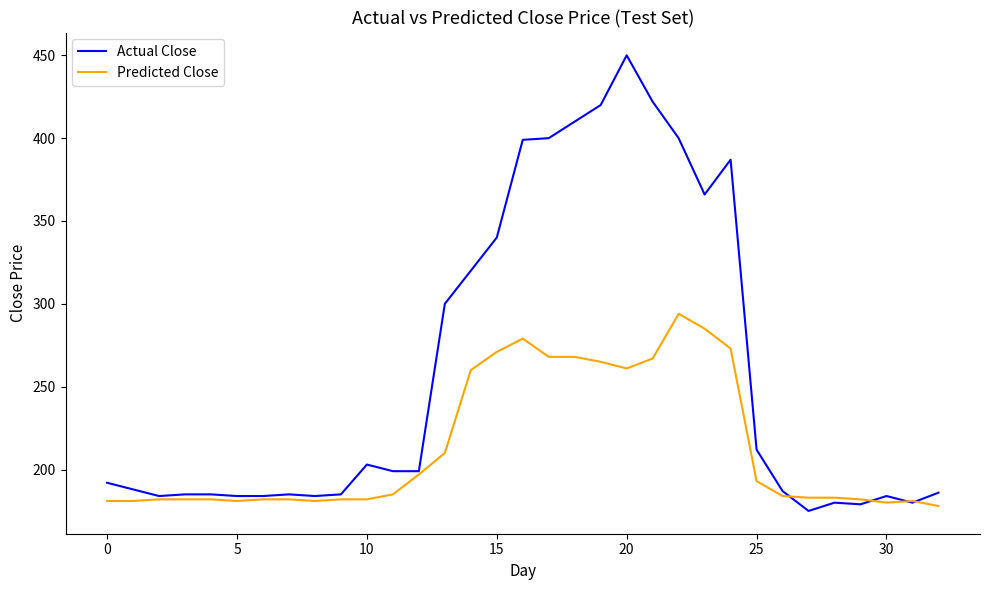

What is the minimum value shown in the chart?

175